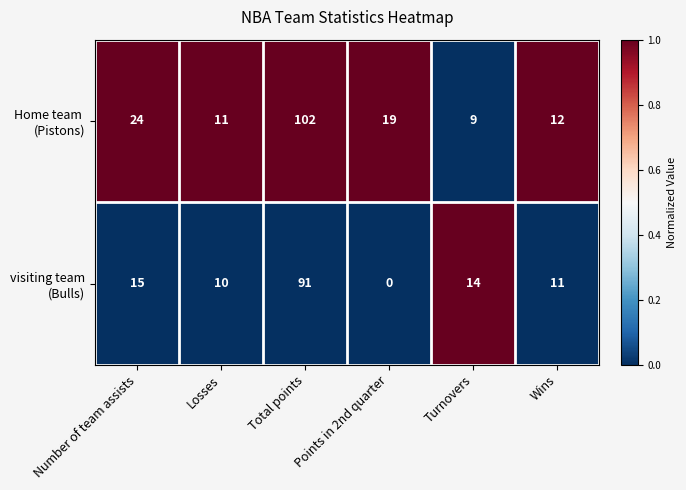

What is the total value across all series at Number of team assists?

39